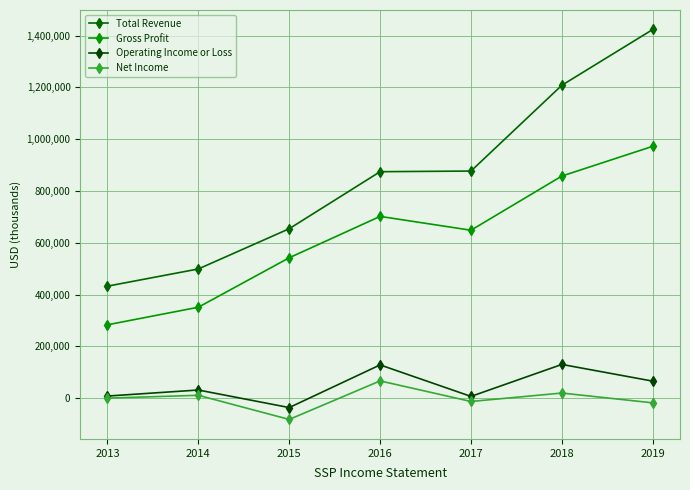

What is the sum of the Operating Income or Loss values at 2015 and 2019?

28900